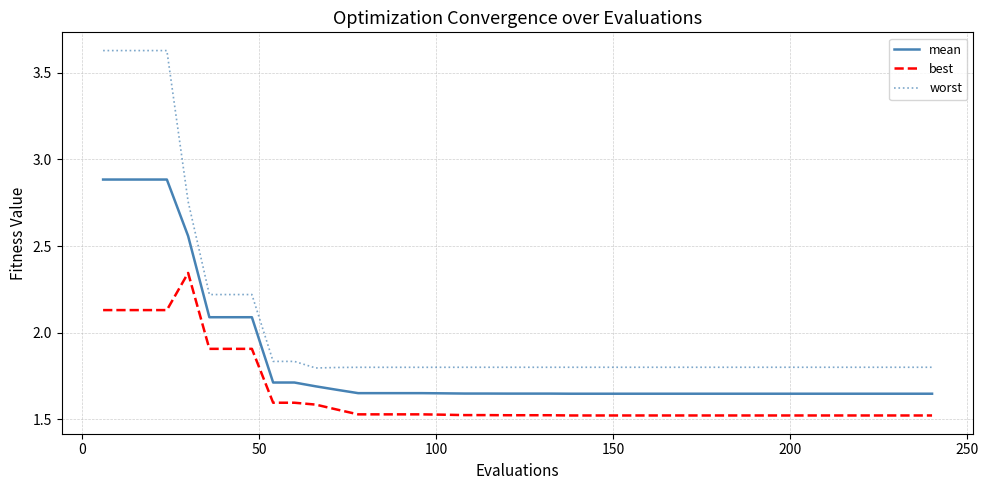

True or false: worst and mean intersect in this chart.

False